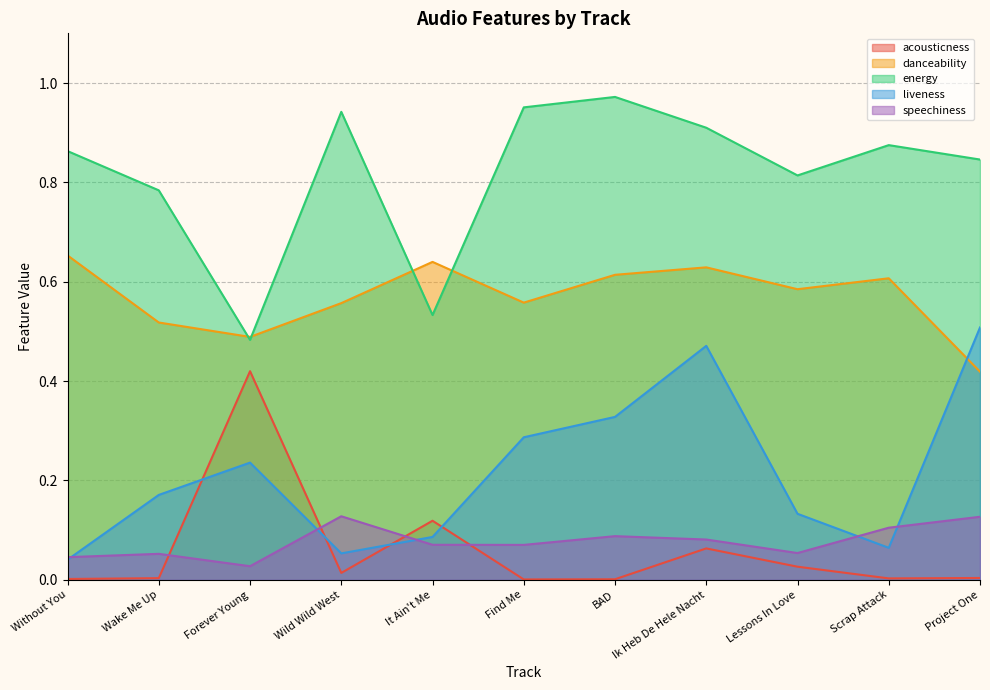

How many times do liveness and acousticness cross each other?

4